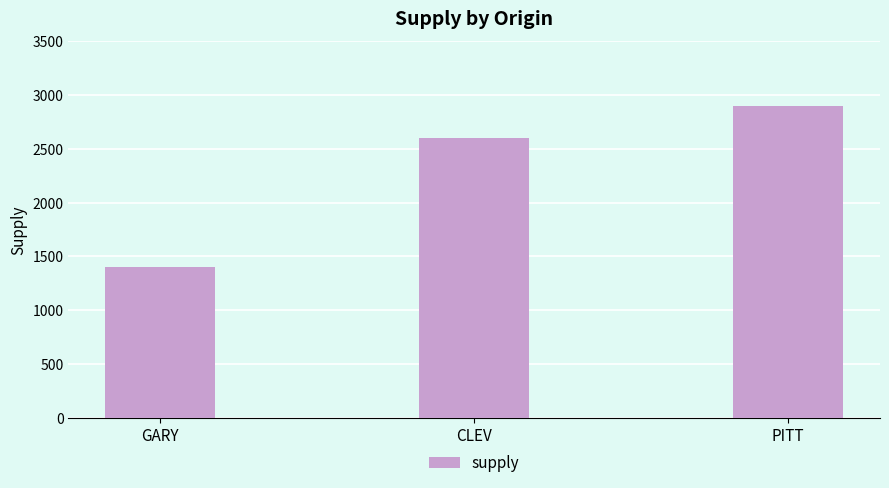

True or false: the data shows 1633 at CLEV.

False